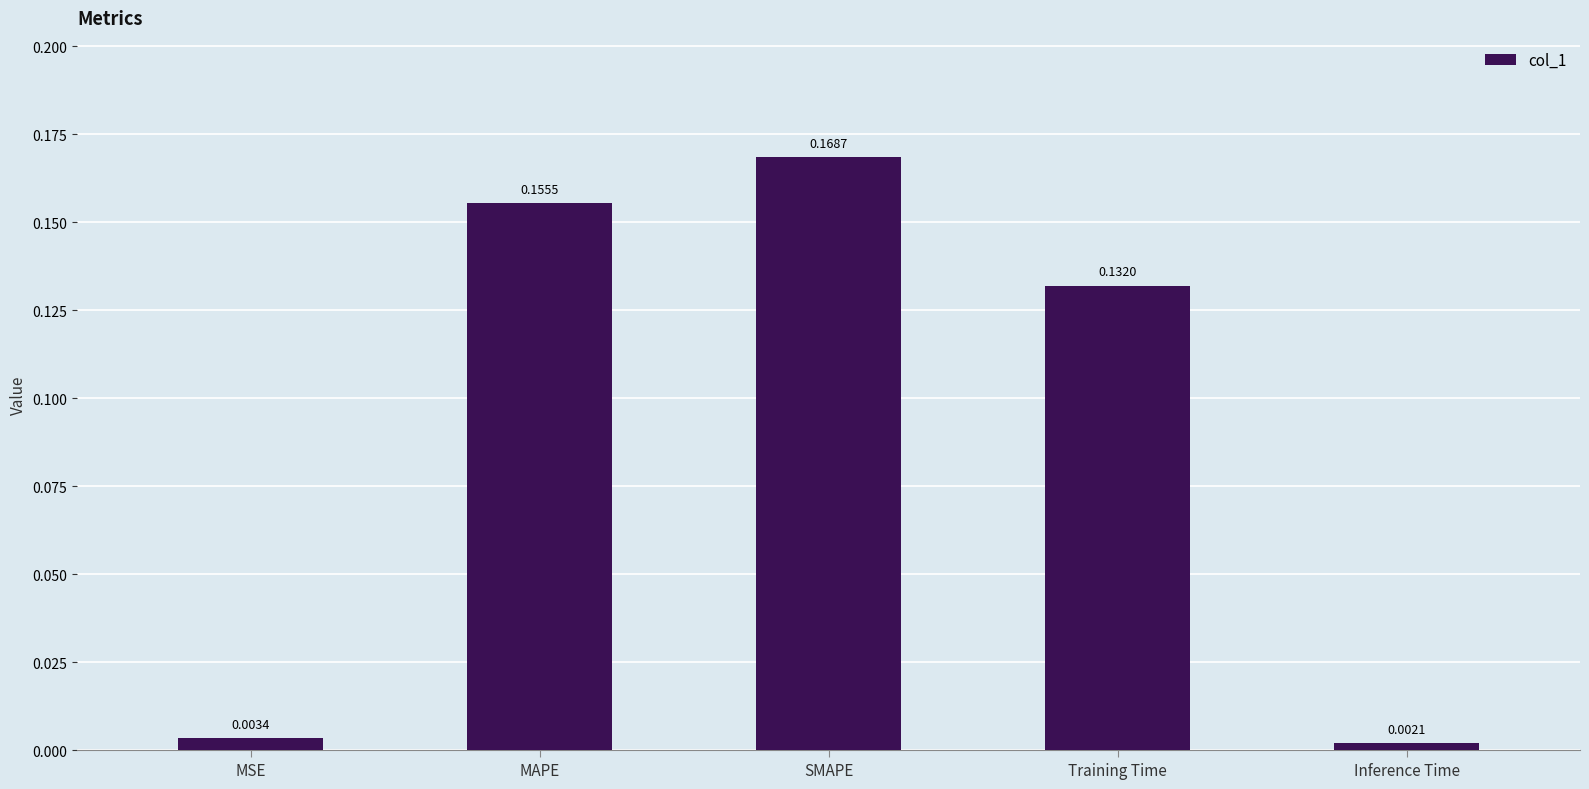

Which has a higher value, Training Time or SMAPE?

SMAPE